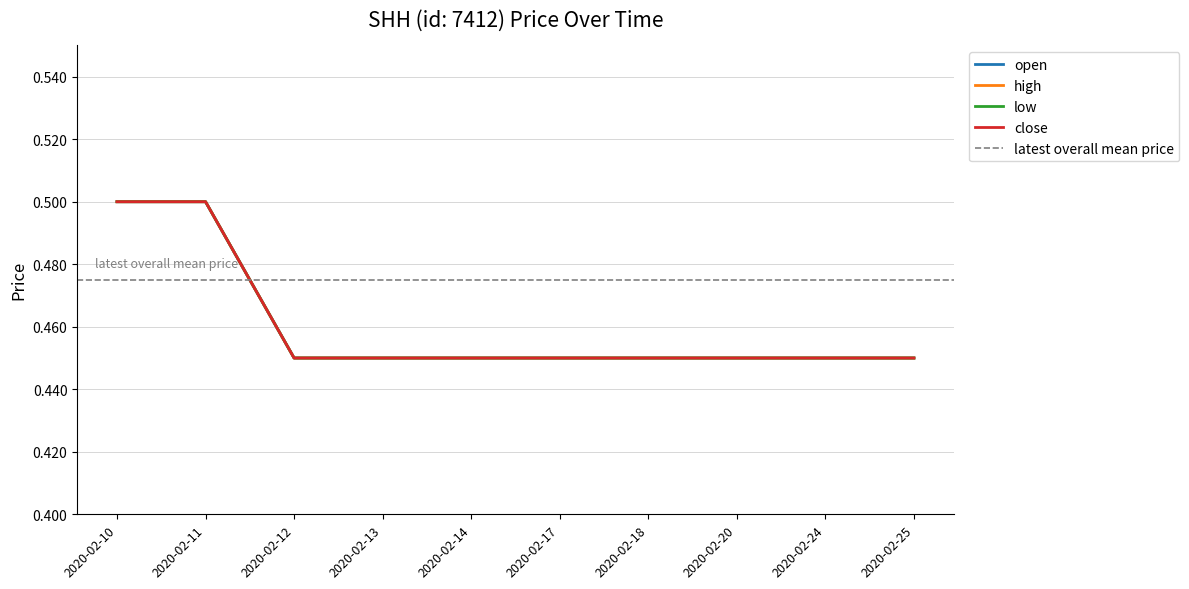

Count the high values in the range 0 to 1.

10